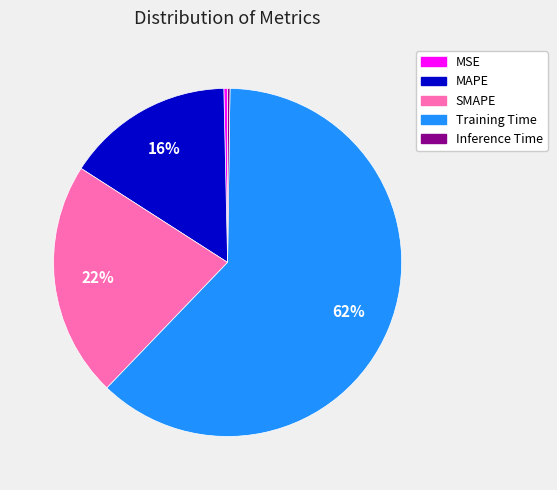

What percentage is the MAPE slice, to the nearest percent?

16%